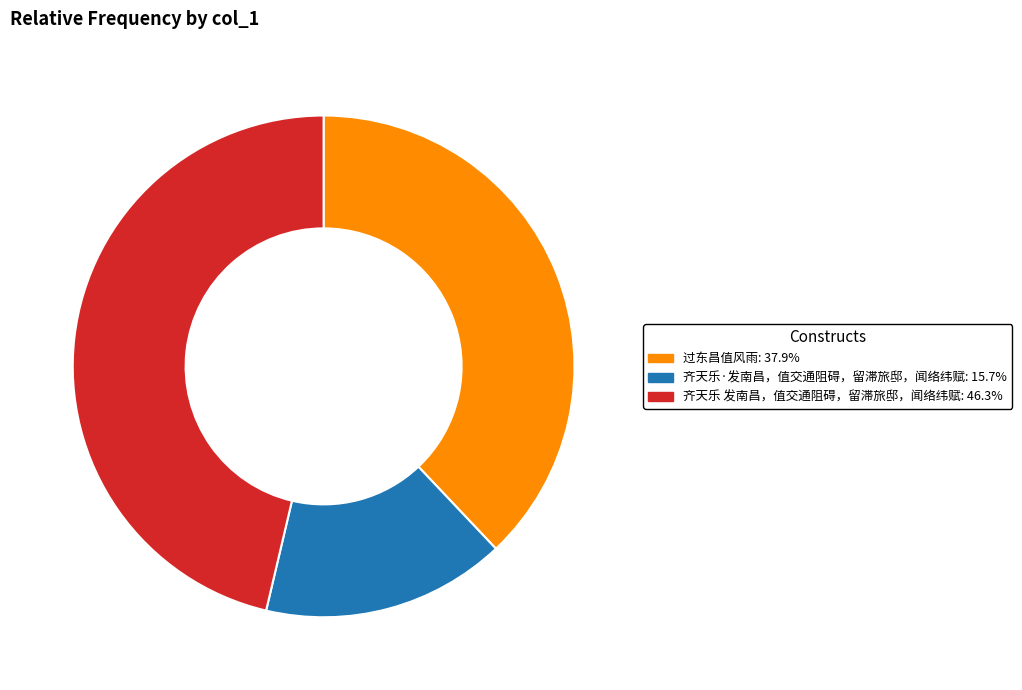

Which category has the smallest portion of the pie?

齐天乐·发南昌，值交通阻碍，留滞旅邸，闻络纬赋